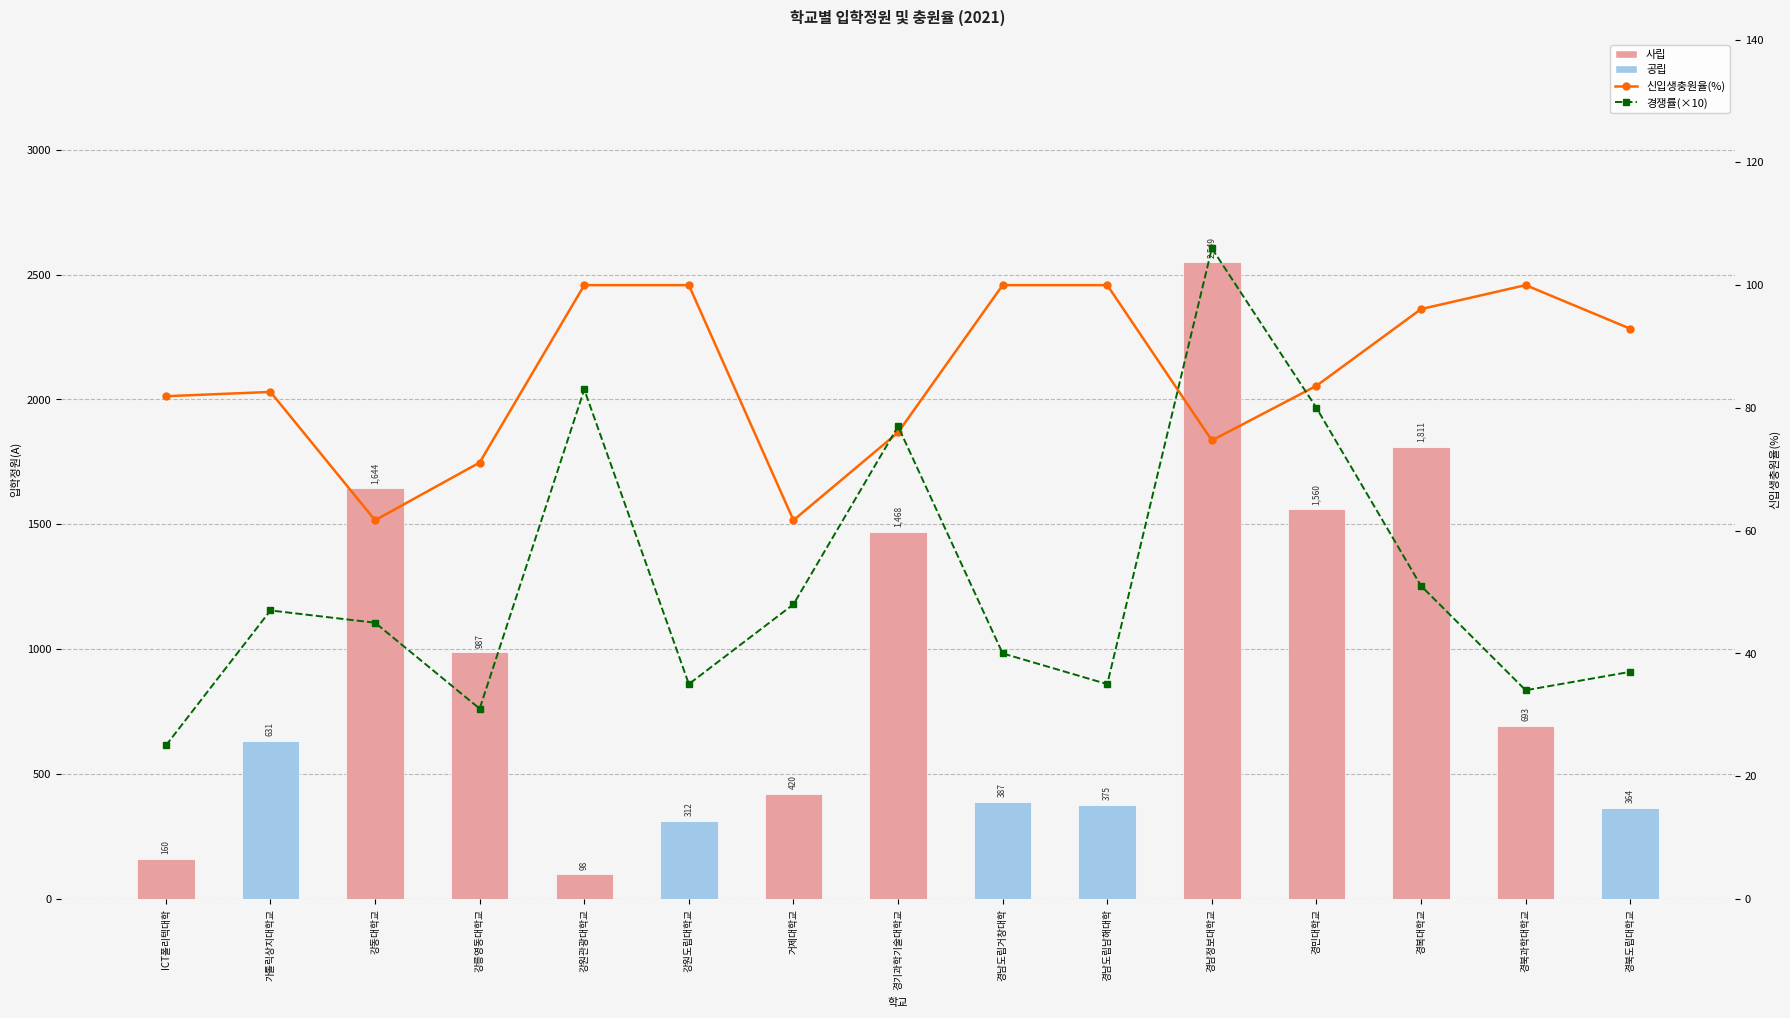

What is the sum of all 신입생충원율(%) values?

1282.3